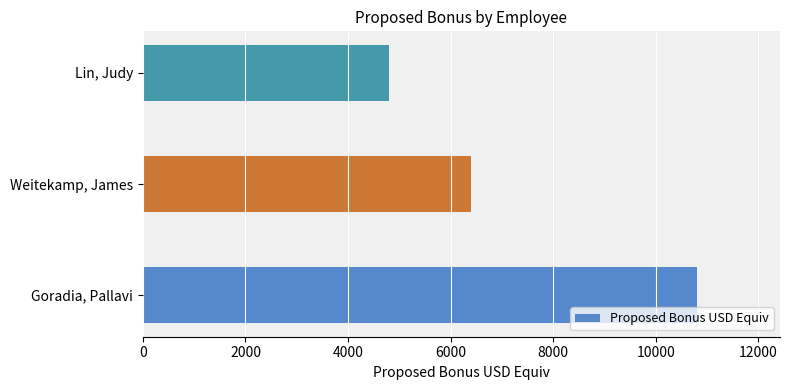

How many values are between 4800 and 10800?

3